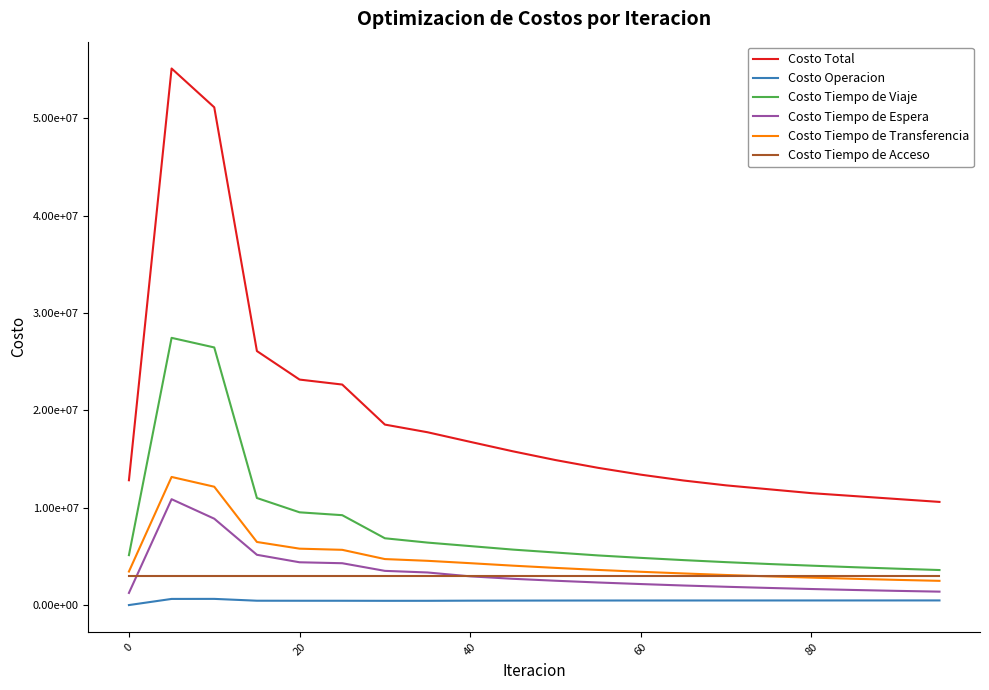

Which series has the largest range (max minus min)?

Costo Total